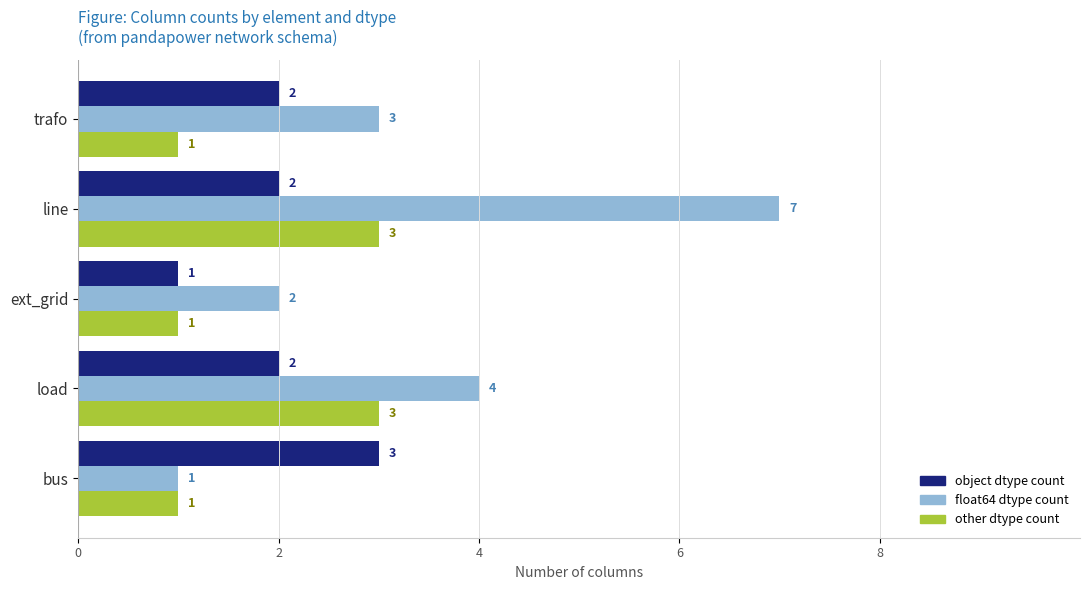

At which category is the sum across all series the highest?

line